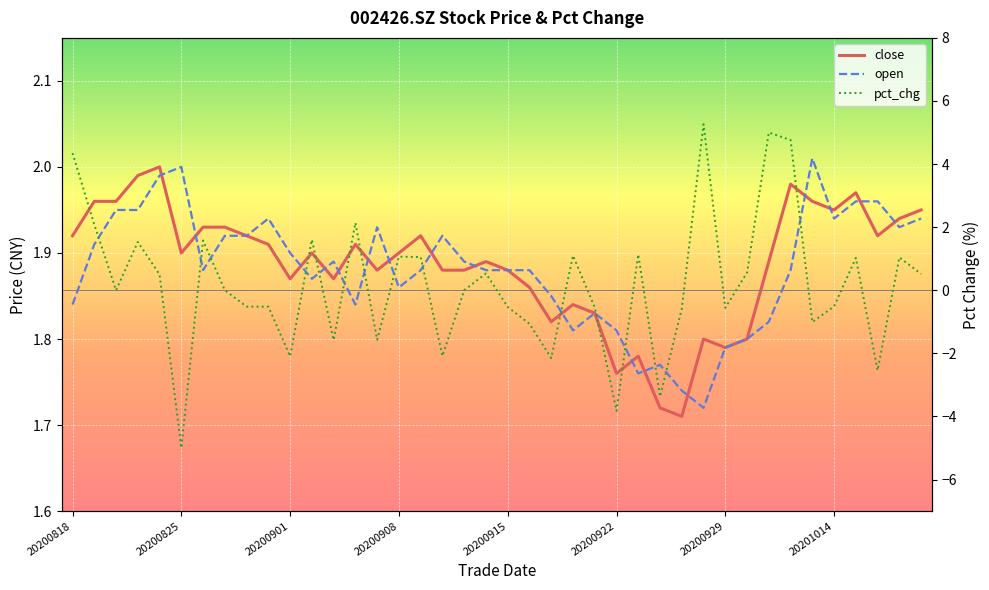

Which series ends up on top after the final intersection of pct_chg and close?

close